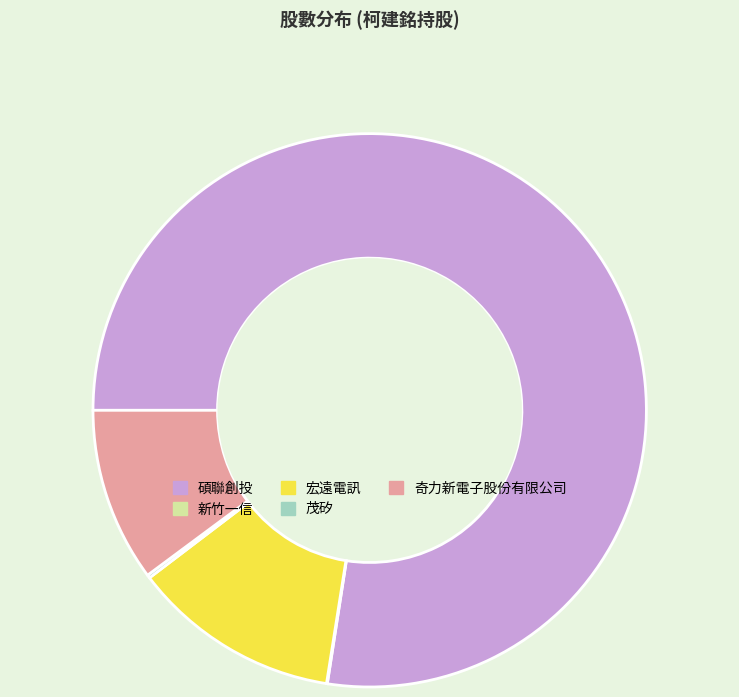

What is the largest slice in the pie chart?

碩聯創投